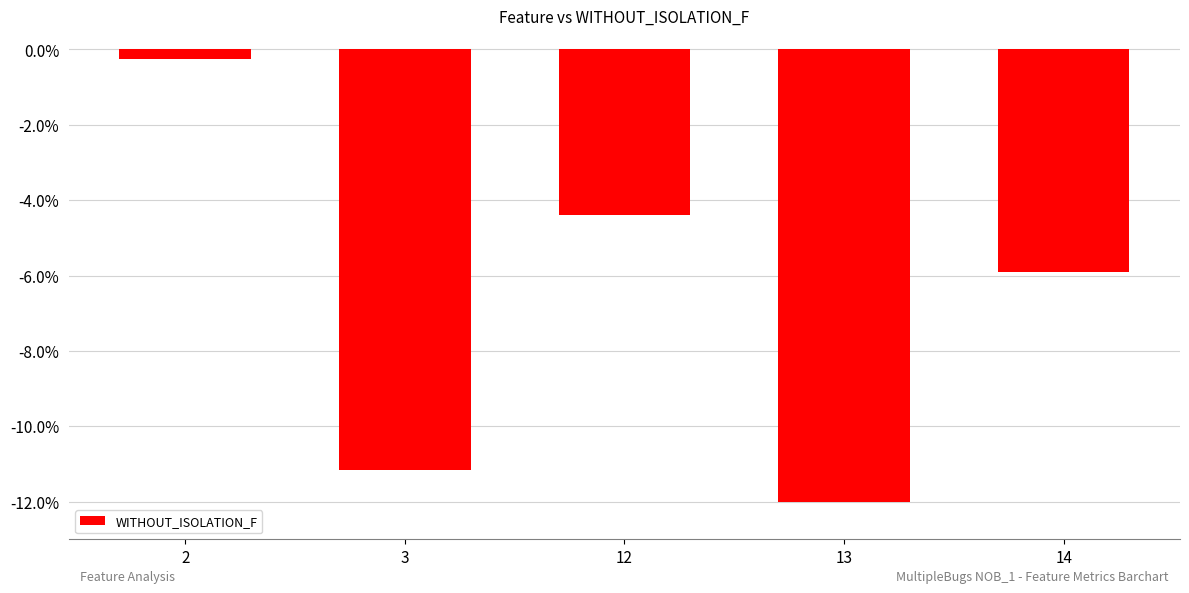

The value at 13 is -12.0. True or false?

True